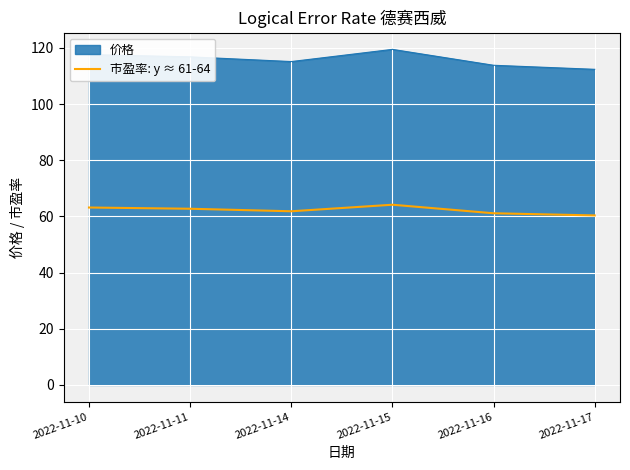

Rank the series by their average value, from lowest to highest.

市盈率: y ≈ 61-64, 价格